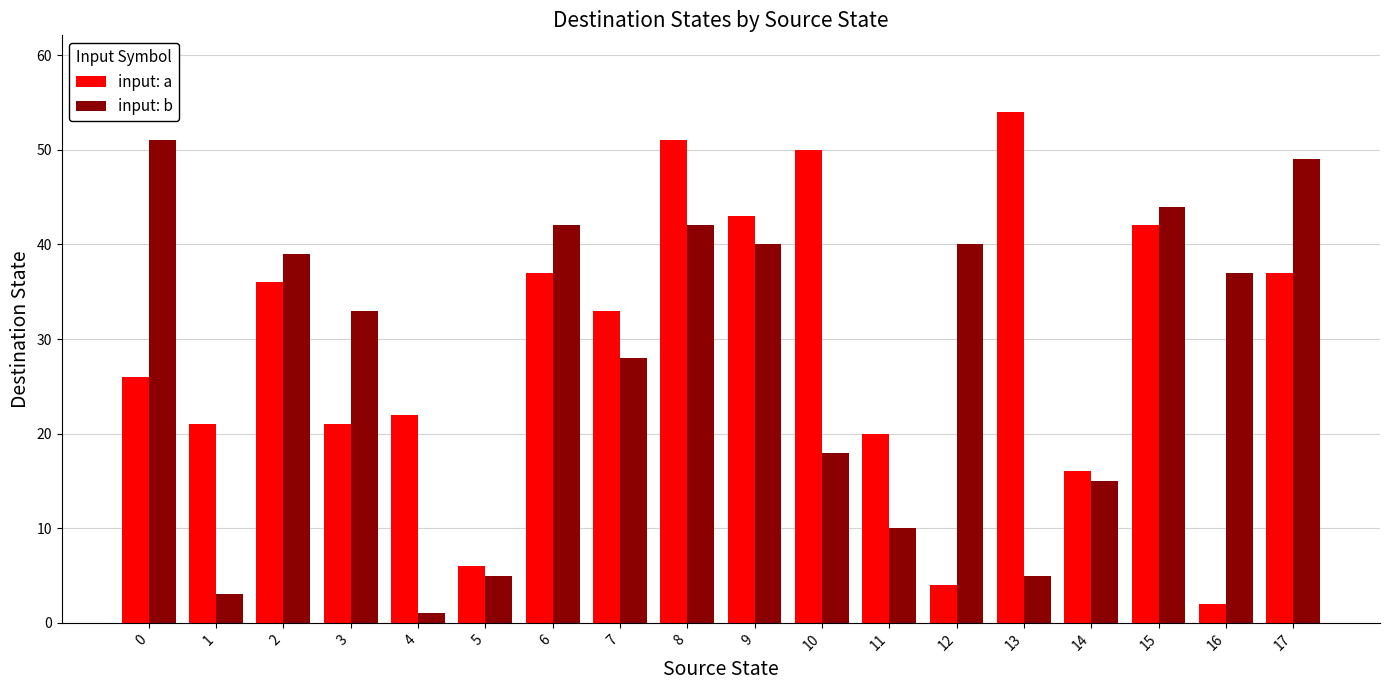

How many distinct data groups are displayed?

2